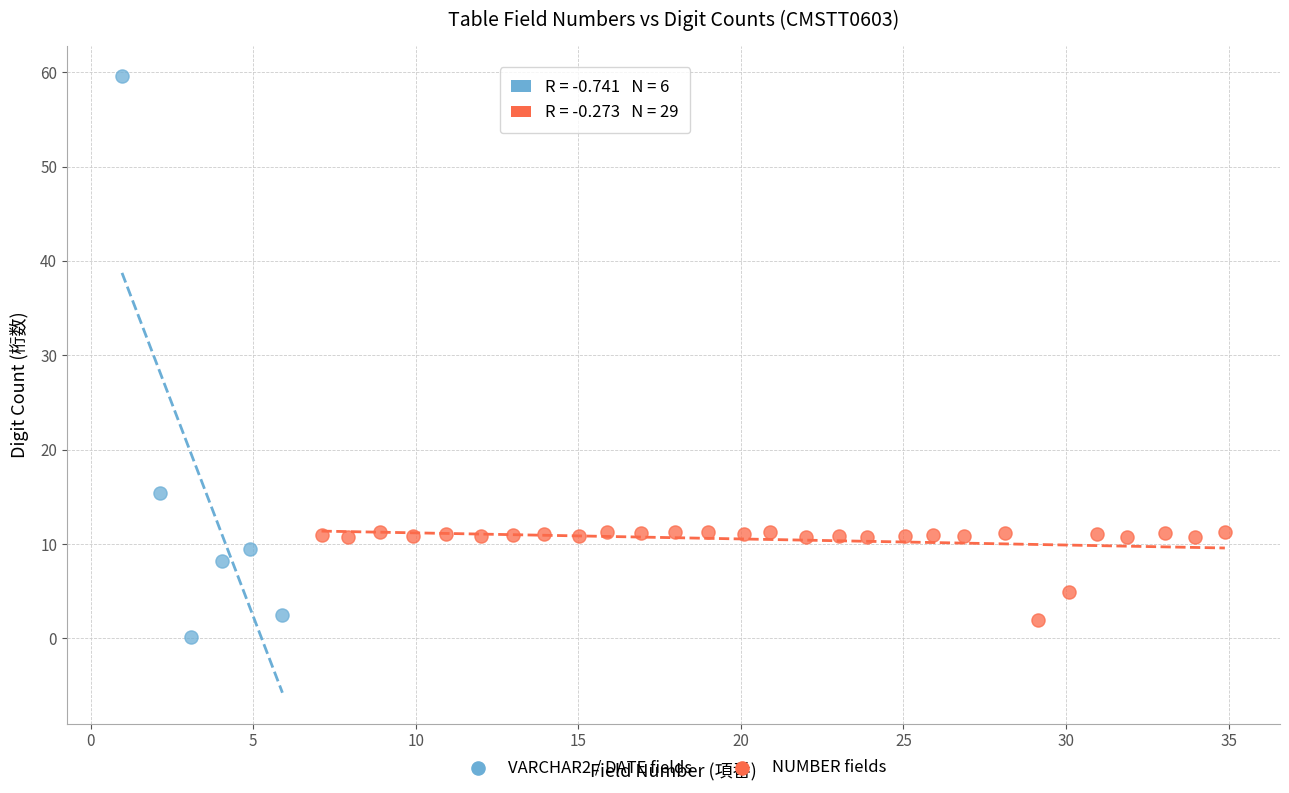

Which series has the widest spread of Y values?

VARCHAR2 / DATE fields